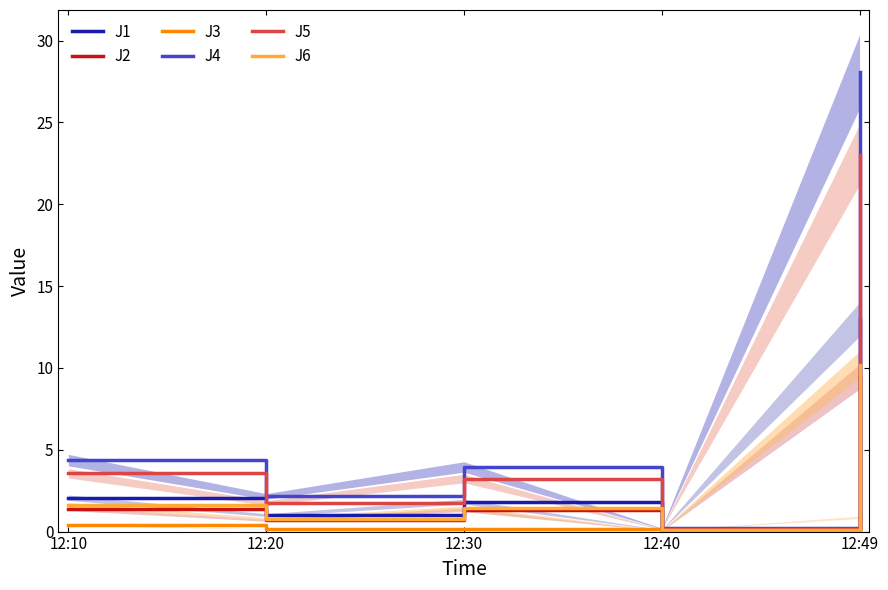

Does the chart display data point markers on the line(s)?

No